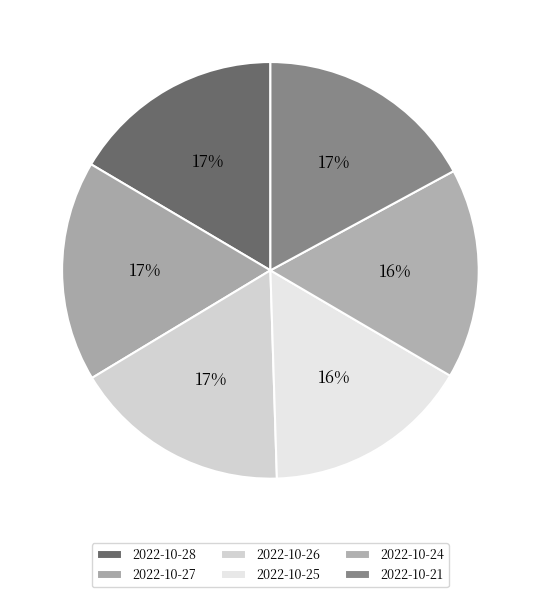

The 2022-10-25 slice represents 16% of the pie. True or false?

True